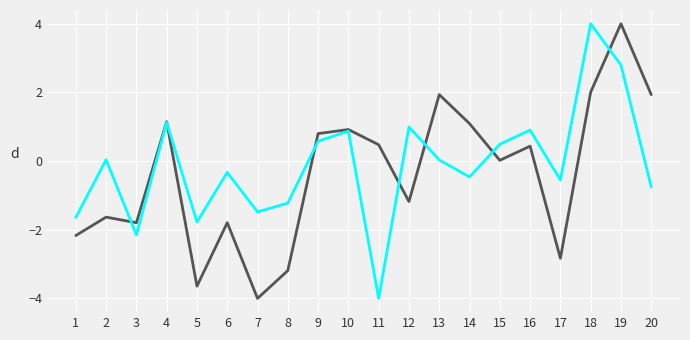

Does the chart have visible grid lines?

Yes